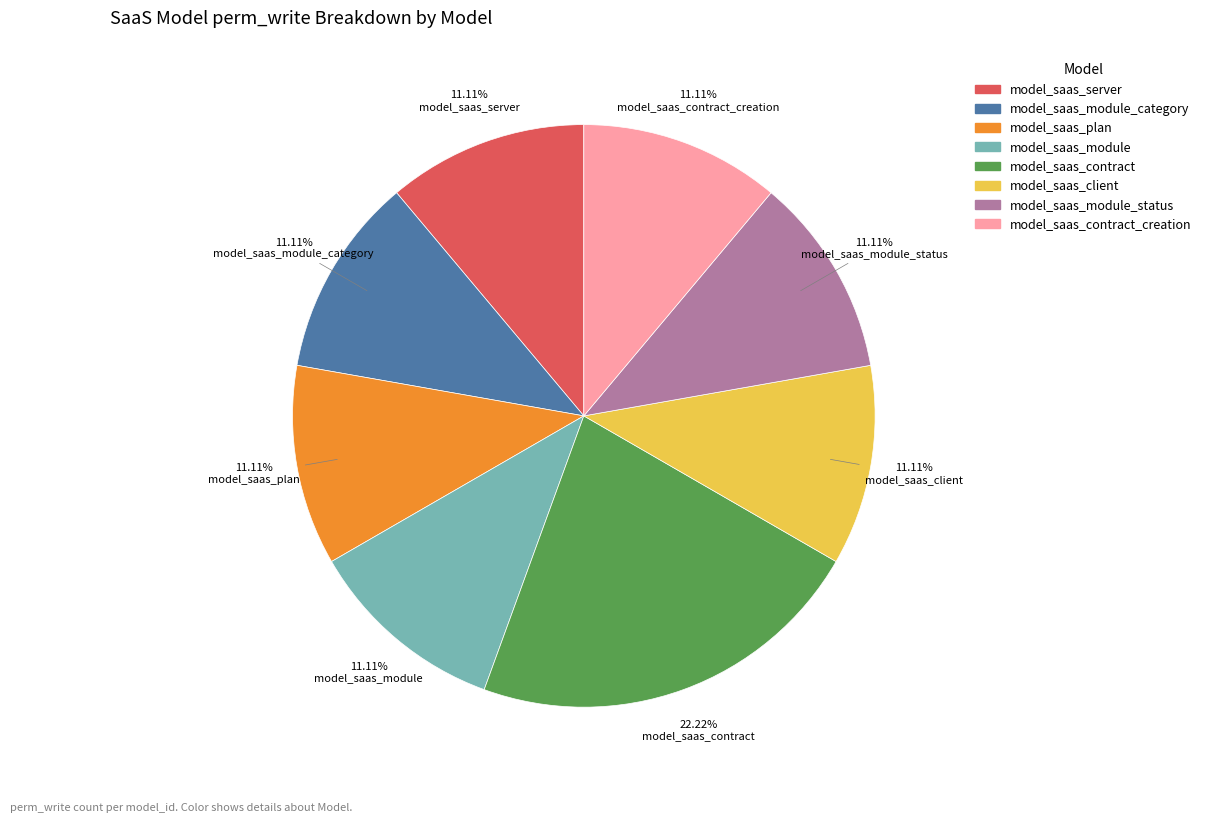

Which category has the biggest portion of the pie?

model_saas_contract